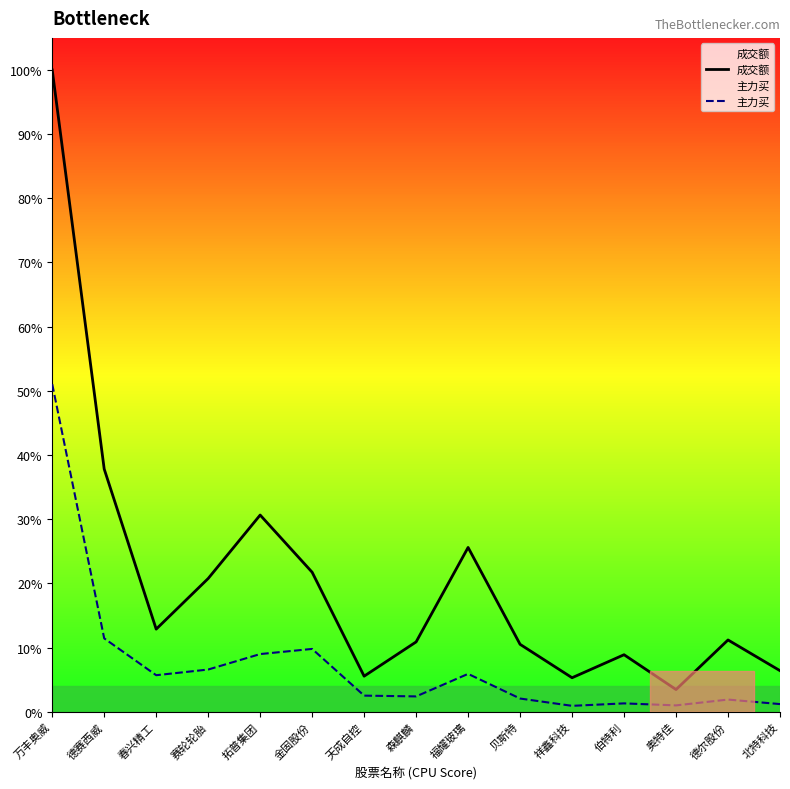

What is the average value of the 成交额 series?

422678056.0